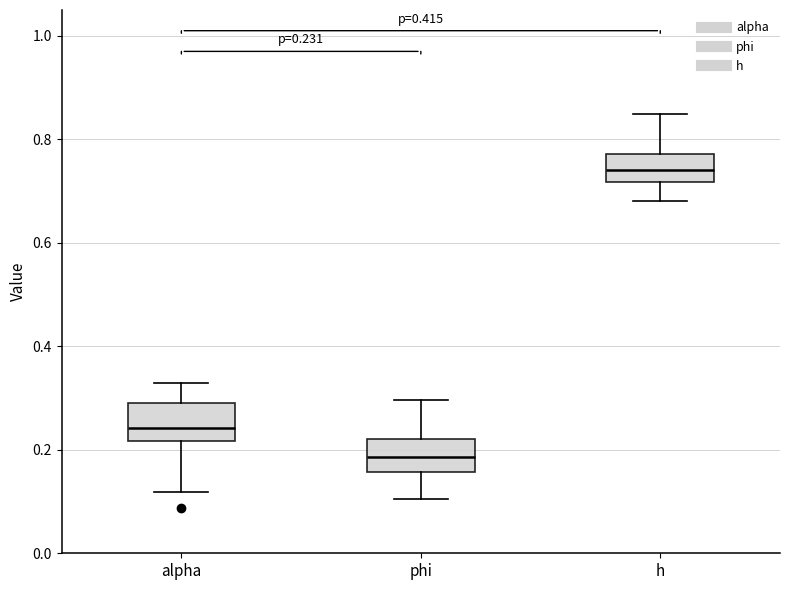

Which box has the highest median line?

h